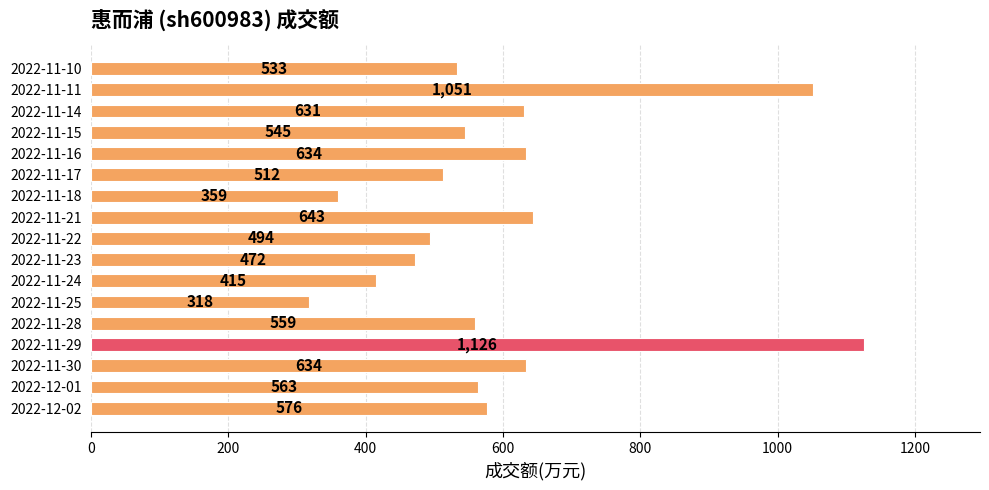

Reading bottom to top, what are all the values shown in this chart?

576	563	634	1126	559	318	415	472	494	643	359	512	634	545	631	1051	533